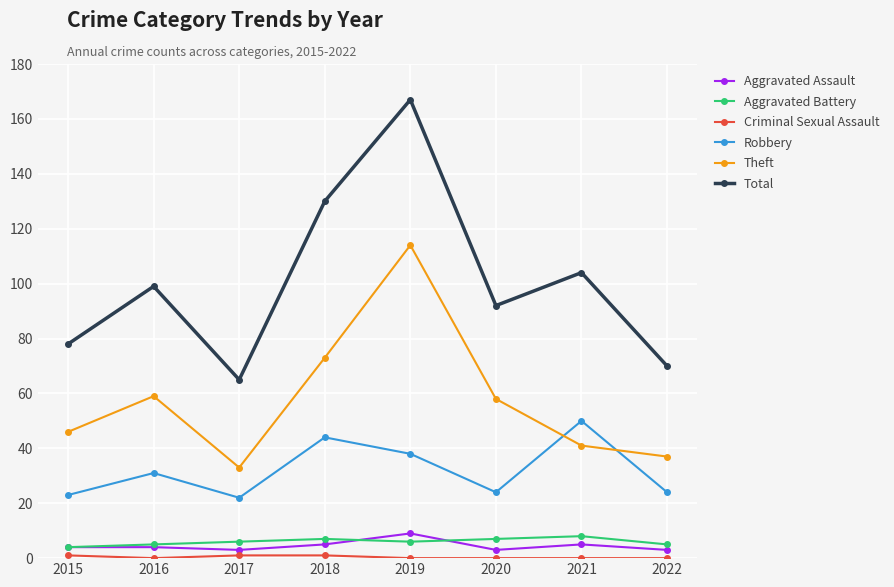

Is this an area chart (filled region under the line)?

No